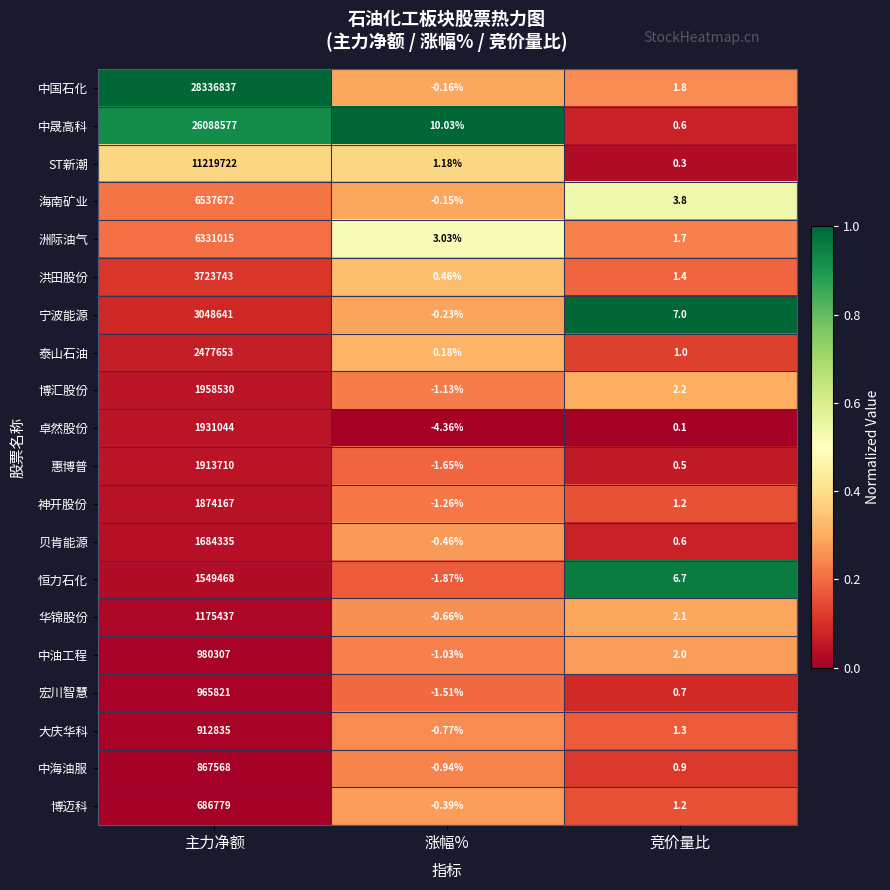

At which category does the chart reach its minimum across all series?

涨幅%